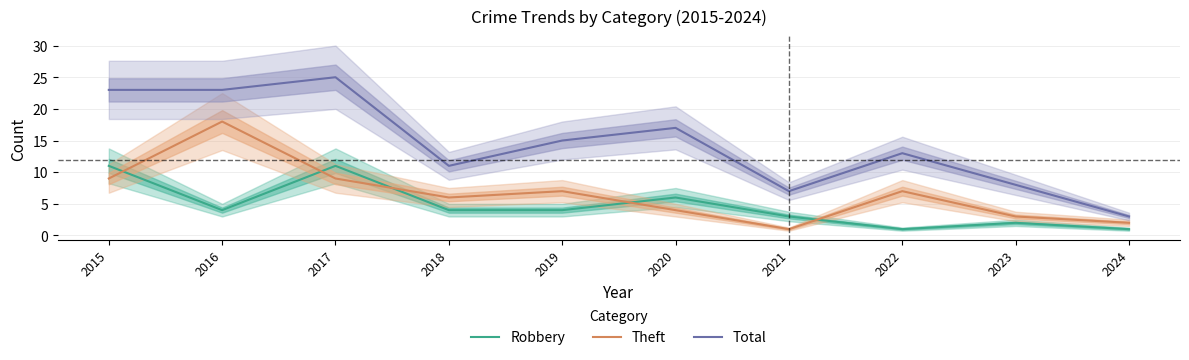

Is the value of Theft at 2017 greater than the value of Robbery at 2024?

Yes